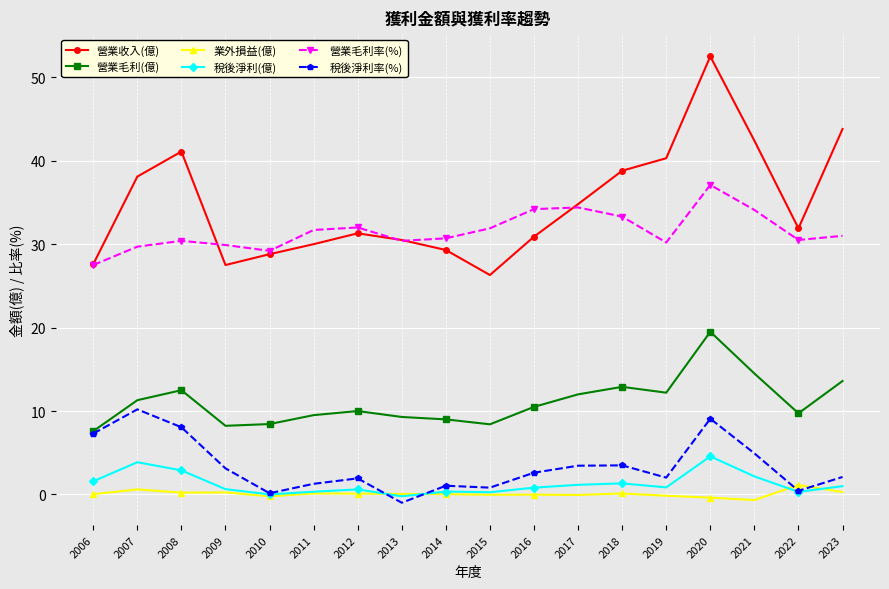

What is the difference between the highest and lowest values at 2007?

37.5